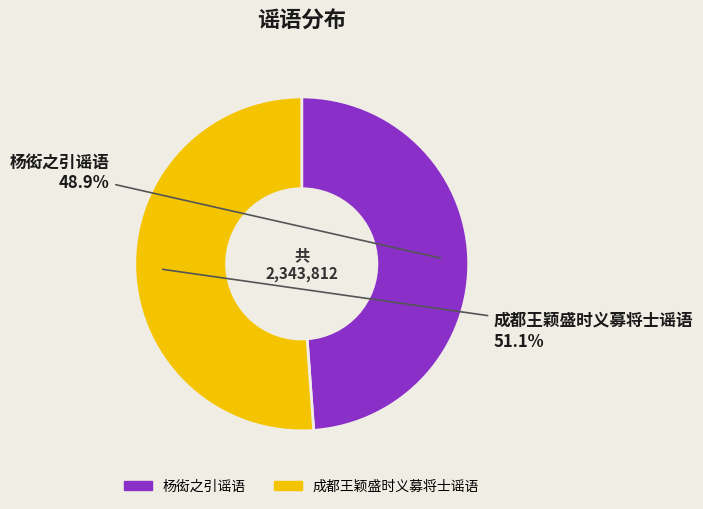

To the nearest percent, what is the average slice percentage?

50%